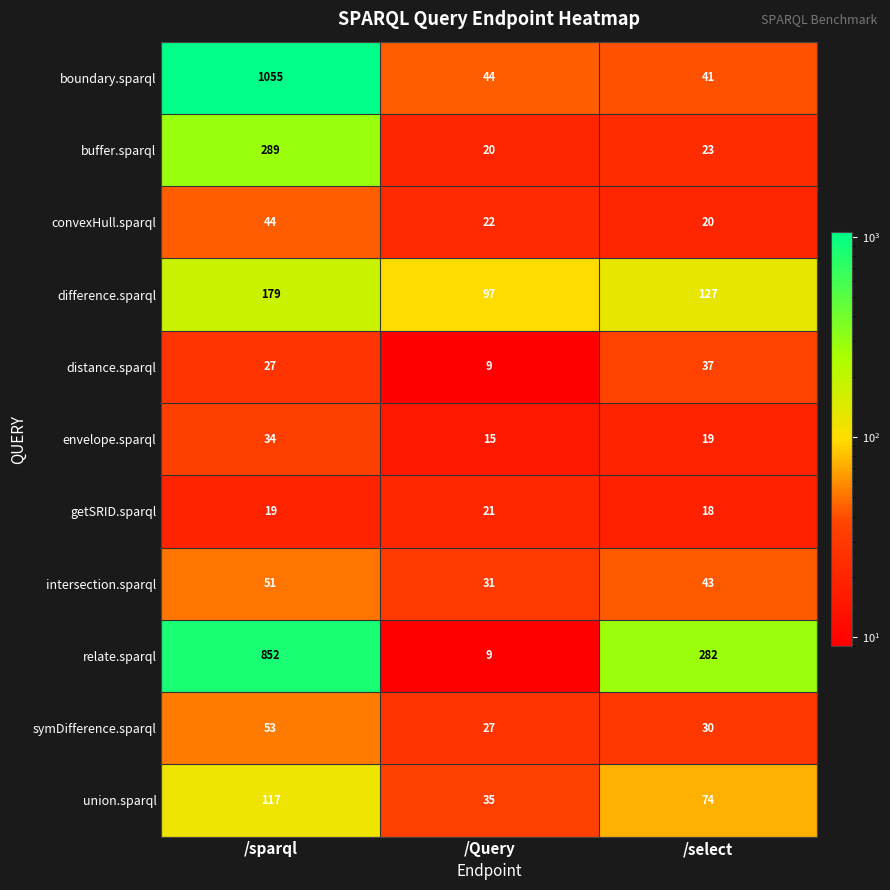

How many data points in intersection.sparql are less than 43?

1